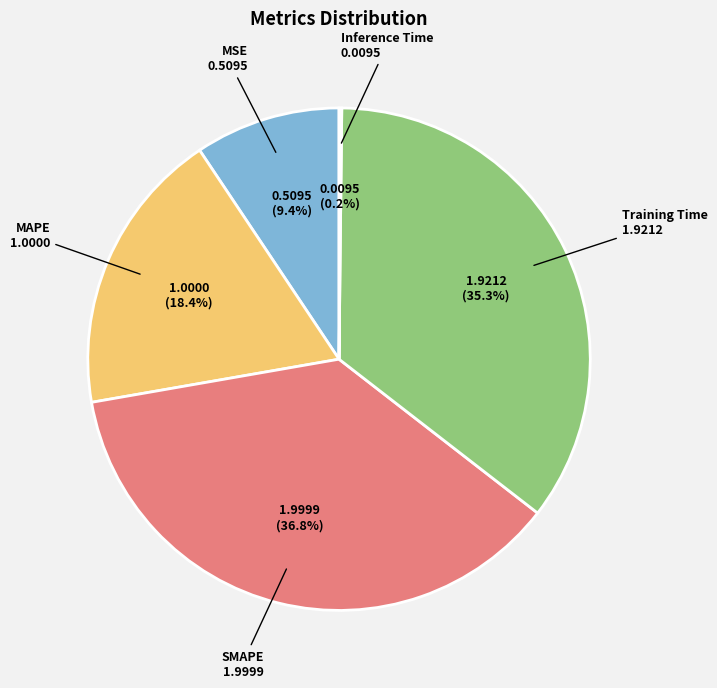

Approximately how many times larger is the value at Training Time compared to SMAPE?

1.0